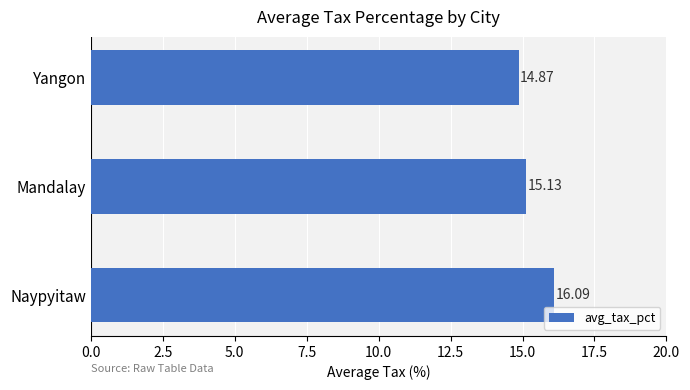

What is the change in value from Naypyitaw to Yangon?

-1.2